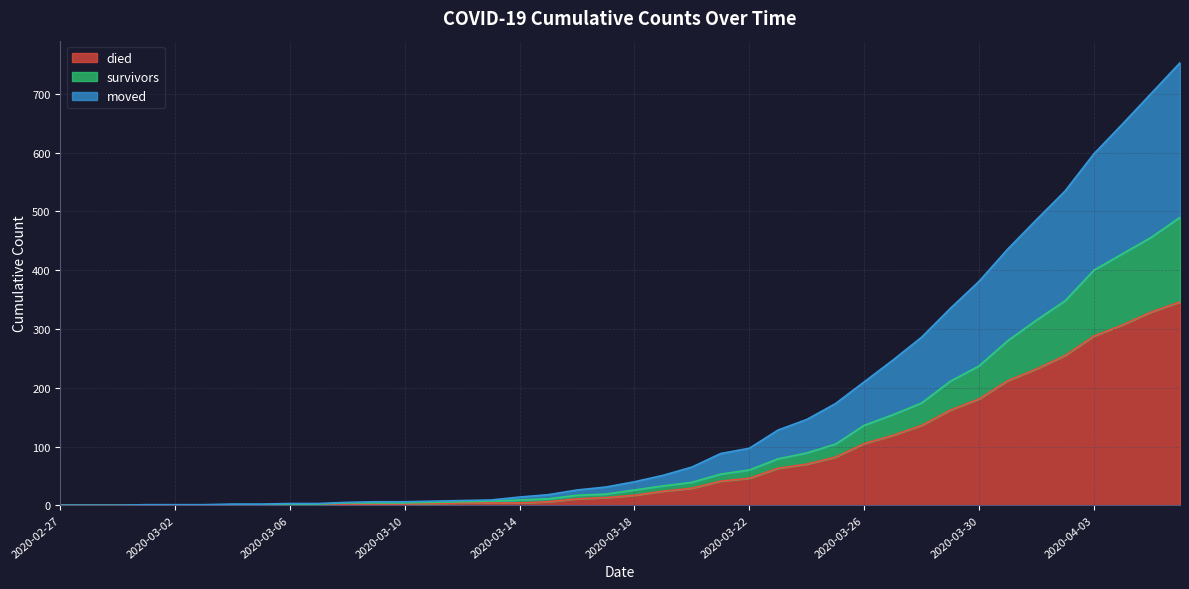

Reading left to right, what are all the values shown in this chart?

died: 0	0	0	0	0	0	0	0	0	0	2	2	2	3	4	4	4	6	11	13	17	24	29	41	46	63	70	82	105	119	136	162	181	212	232	255	288	307	329	346
survivors: 0	0	0	0	0	0	1	1	1	2	4	4	4	5	6	7	9	11	17	19	26	33	39	53	60	79	89	104	136	154	174	211	237	280	315	348	400	428	456	490
moved: 0	0	0	1	1	1	2	2	3	3	5	6	6	7	8	9	14	18	26	31	40	51	65	88	97	128	146	173	210	247	286	335	381	436	486	535	598	649	701	753